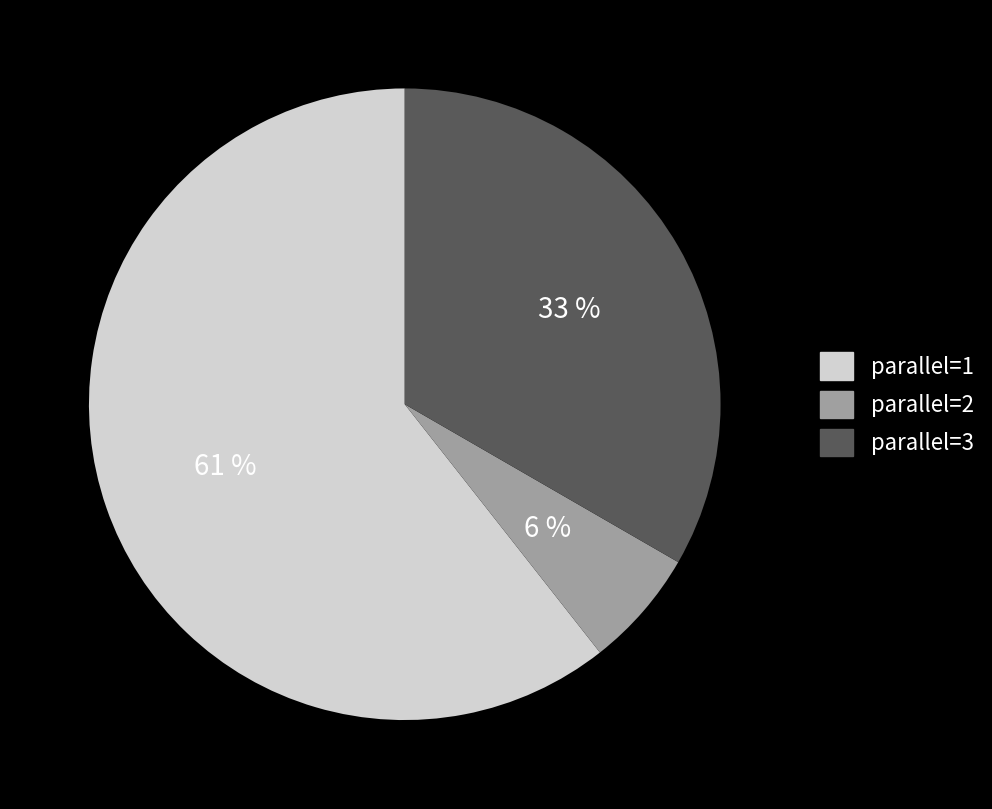

To the nearest percent, what is the average slice percentage?

33%